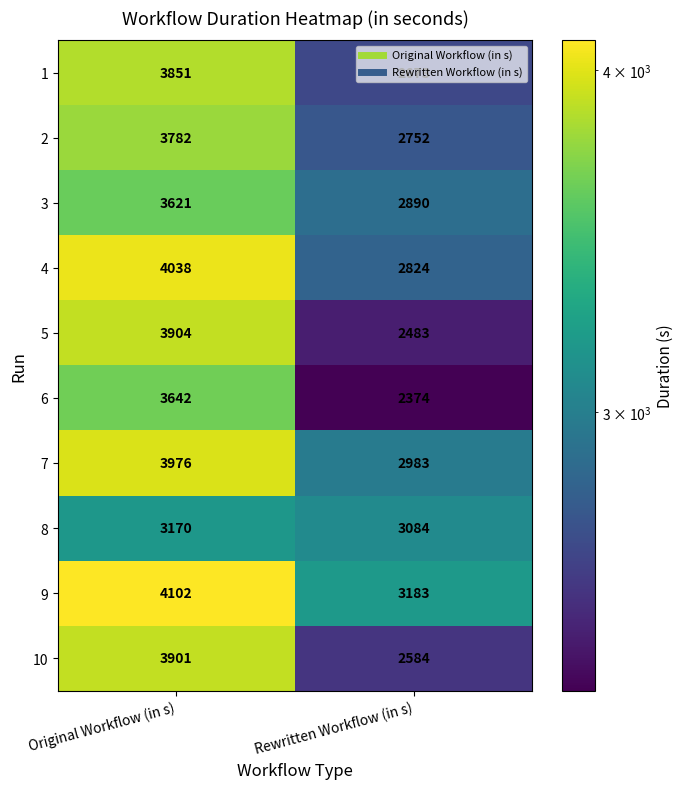

What is the total value across all series at Rewritten Workflow (in s)?

27830